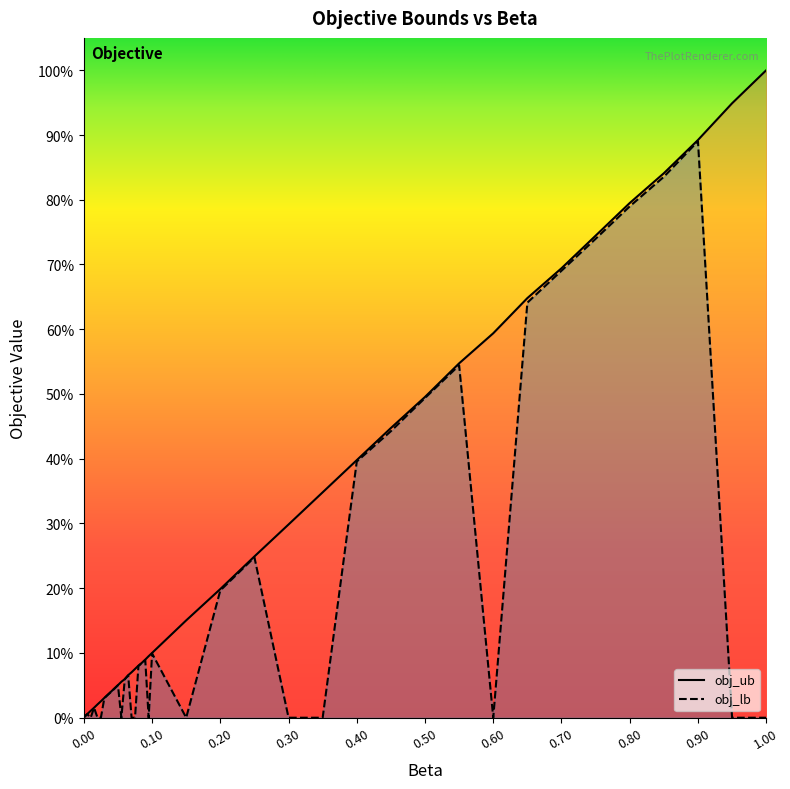

Does the chart have visible grid lines?

No